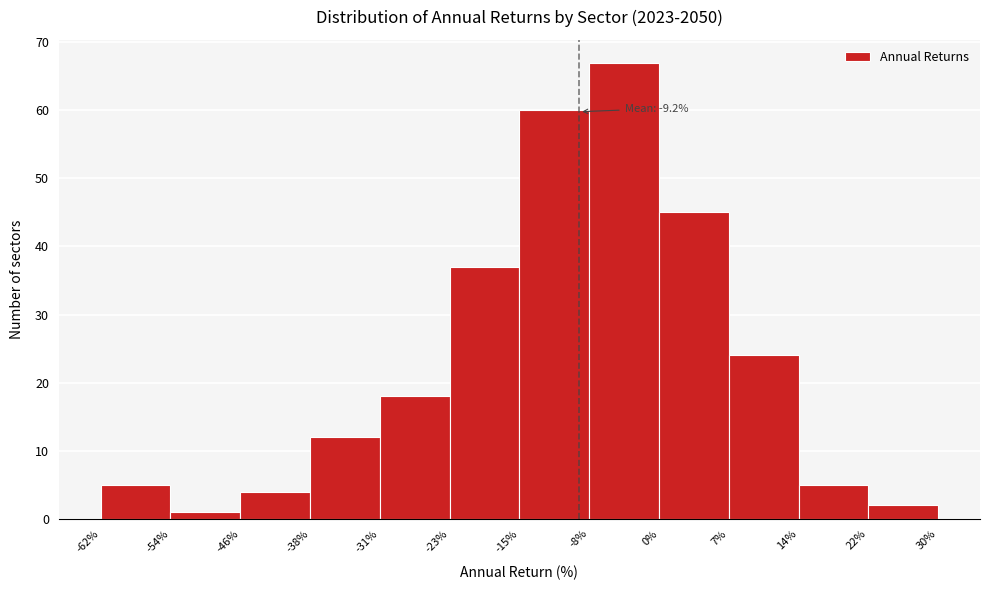

Which range on the x-axis has the tallest bar?

-8% to 0%